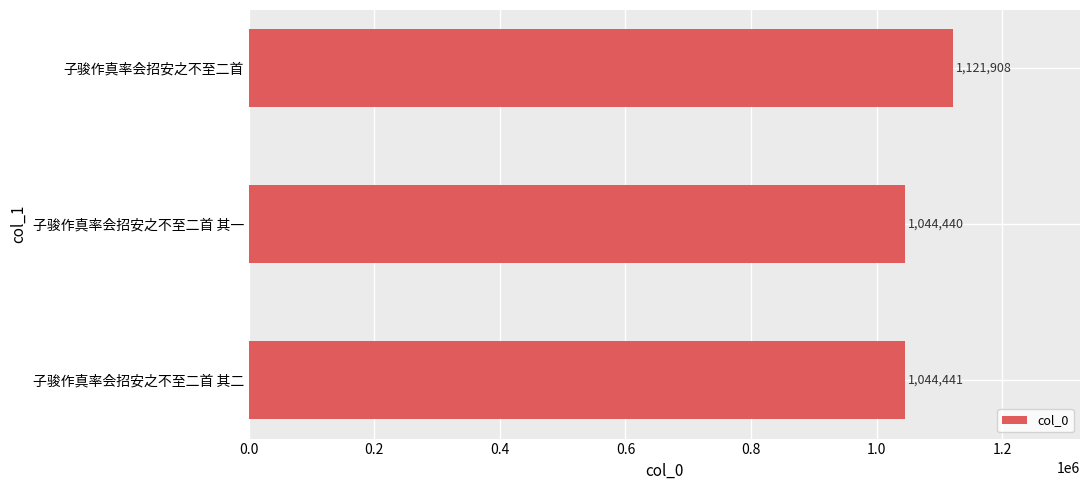

Reading top to bottom, list all the values displayed in this chart.

1121908	1044440	1044441